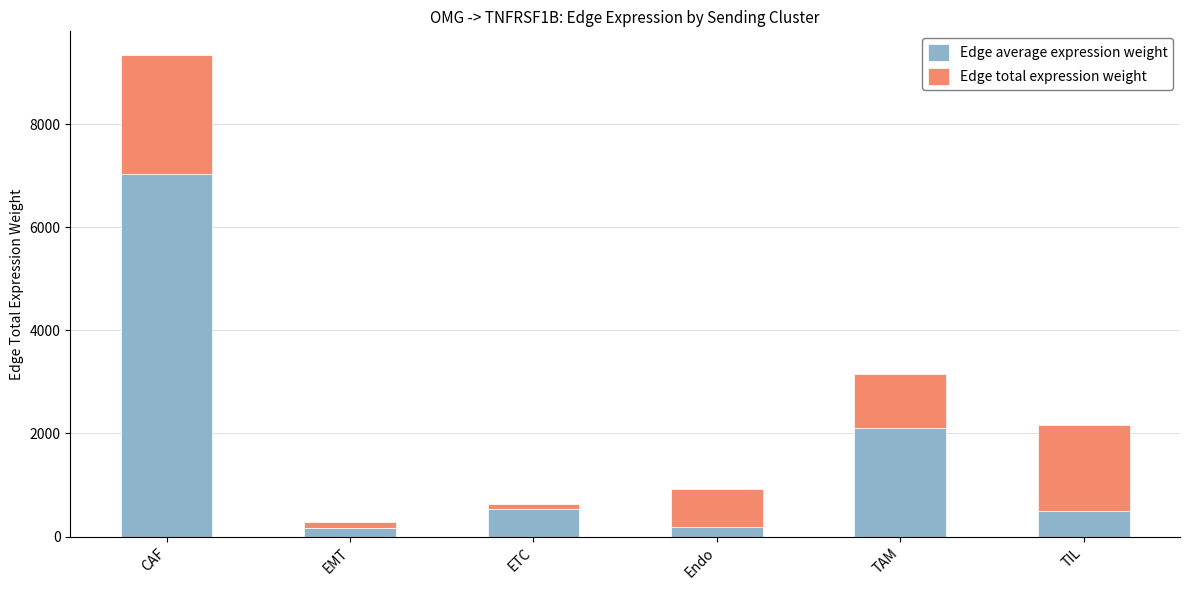

How many data points in Edge average expression weight are above 540?

3